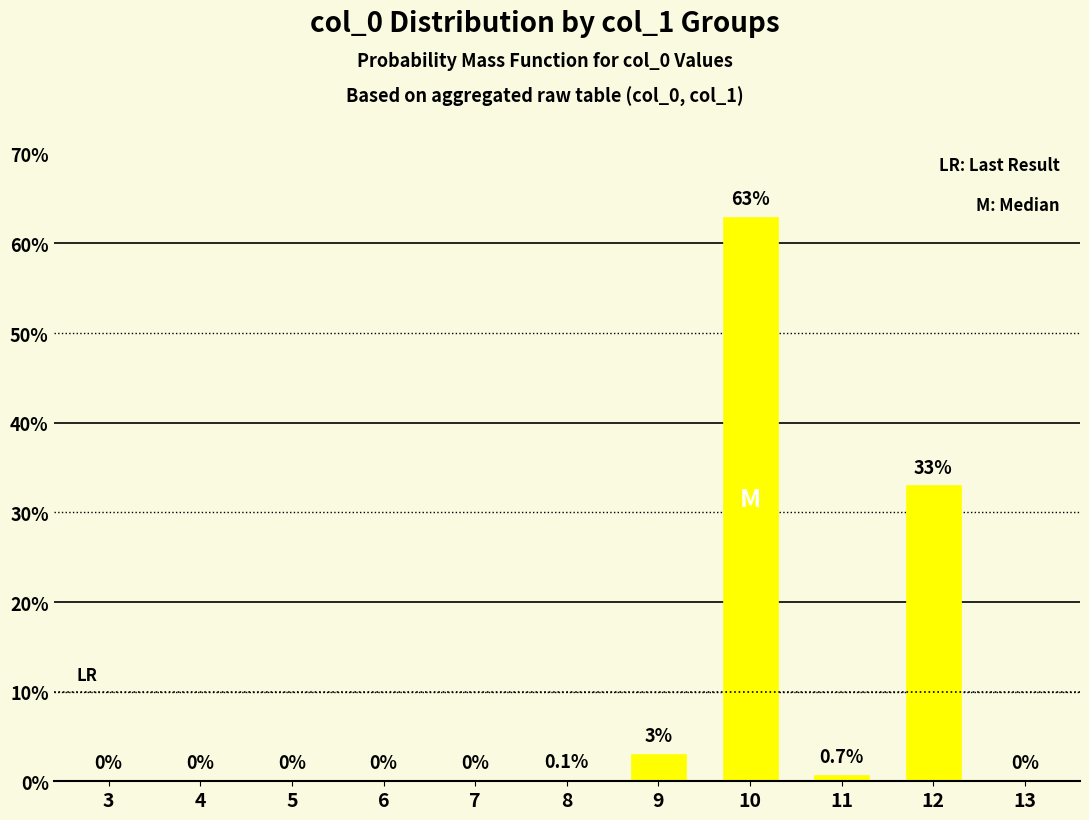

What is the change in value from 7 to 9?

+3.0